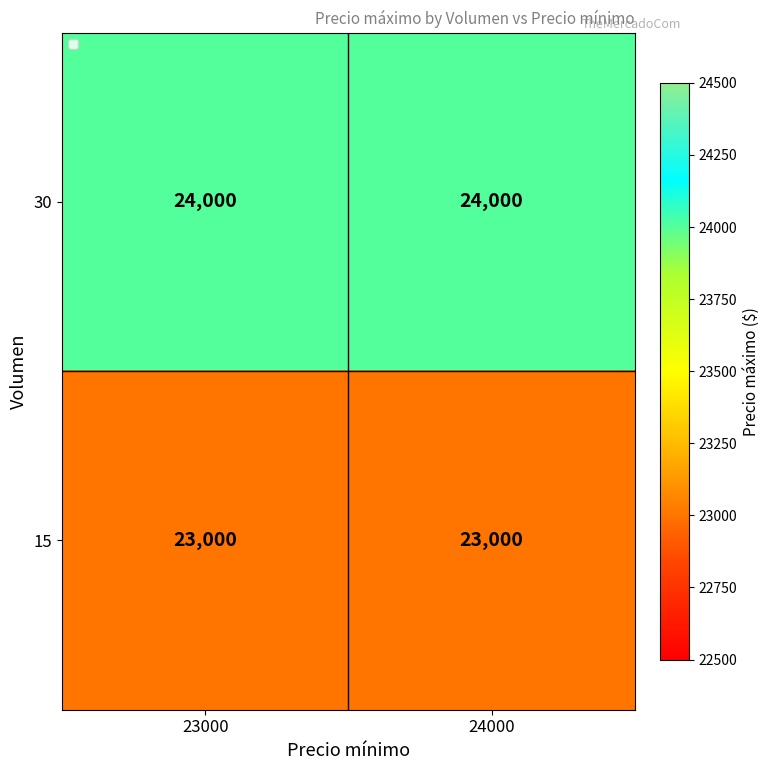

Read the 15 value at 24000.

23000